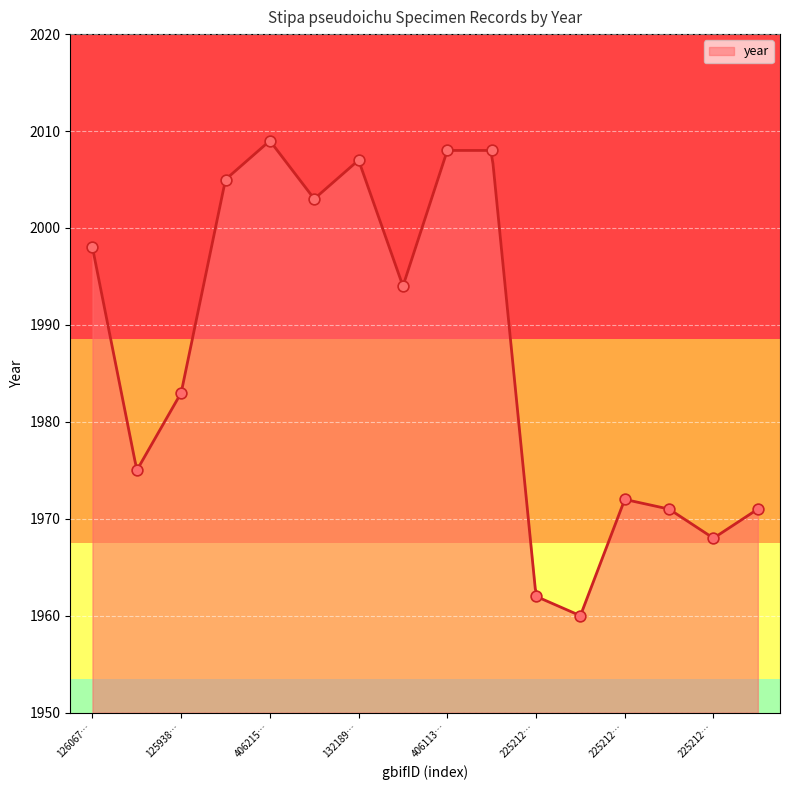

Which has a higher value, 1260840219 or 4061132630?

4061132630